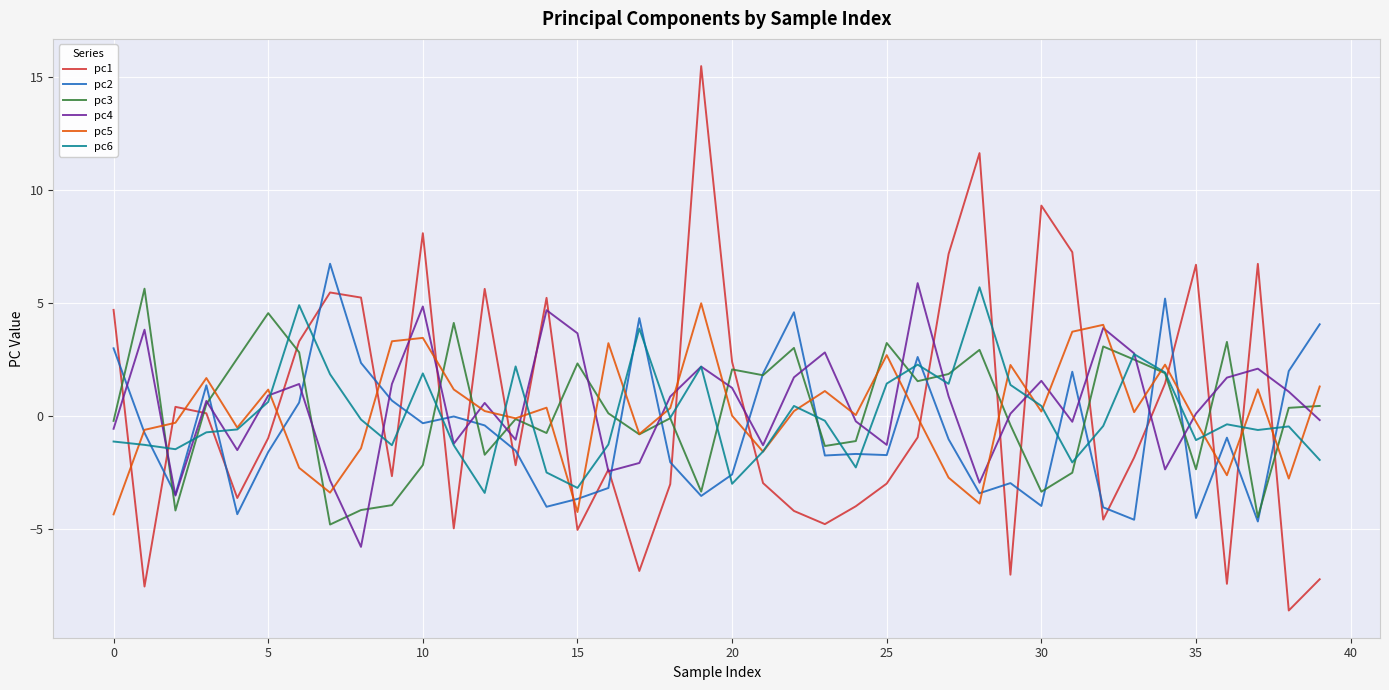

True or false: pc3 and pc4 intersect in this chart.

True